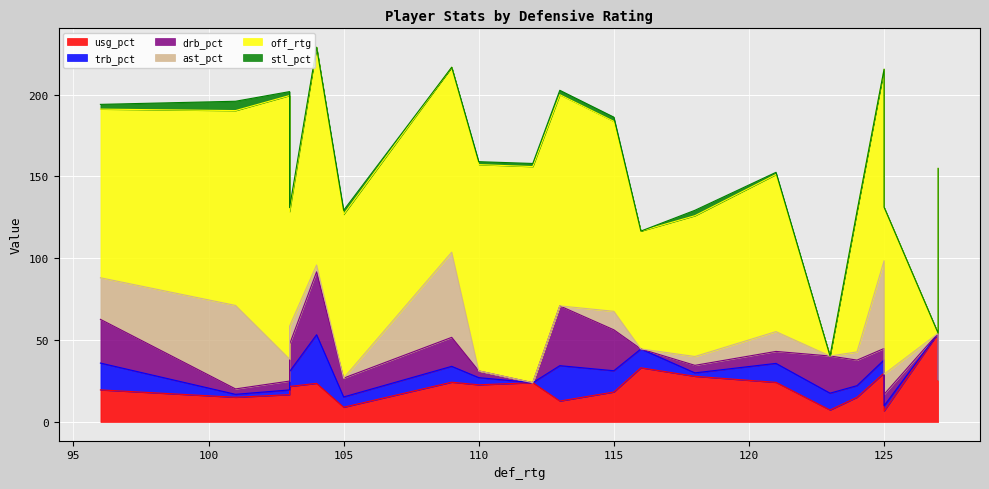

How many values in drb_pct are above zero?

16